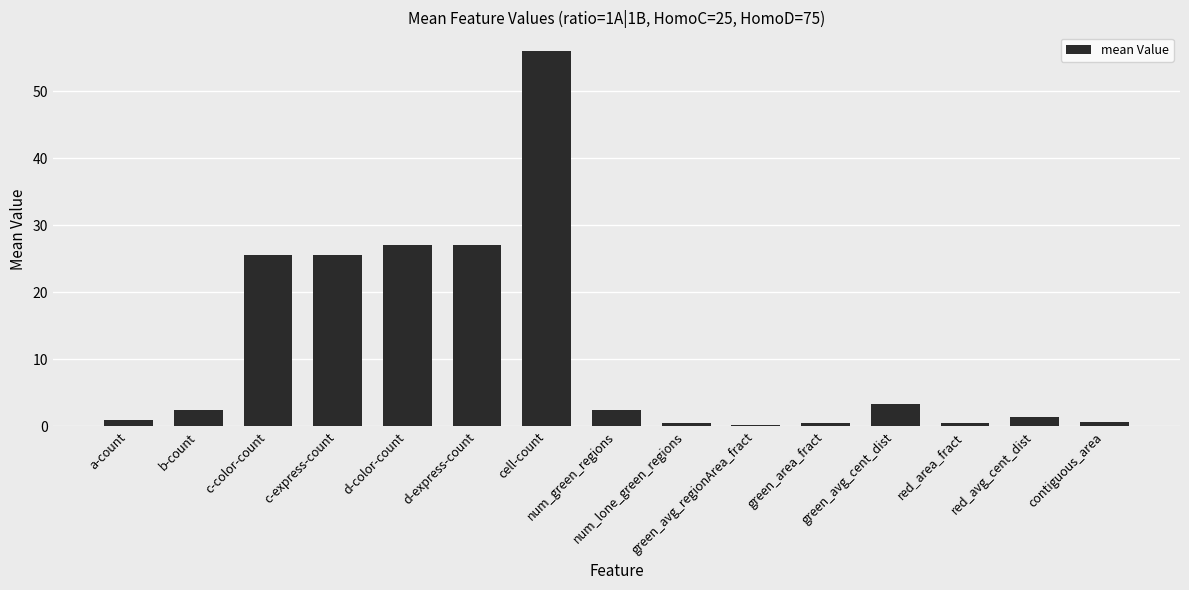

What is the value of the 10th bar from the left?

0.2